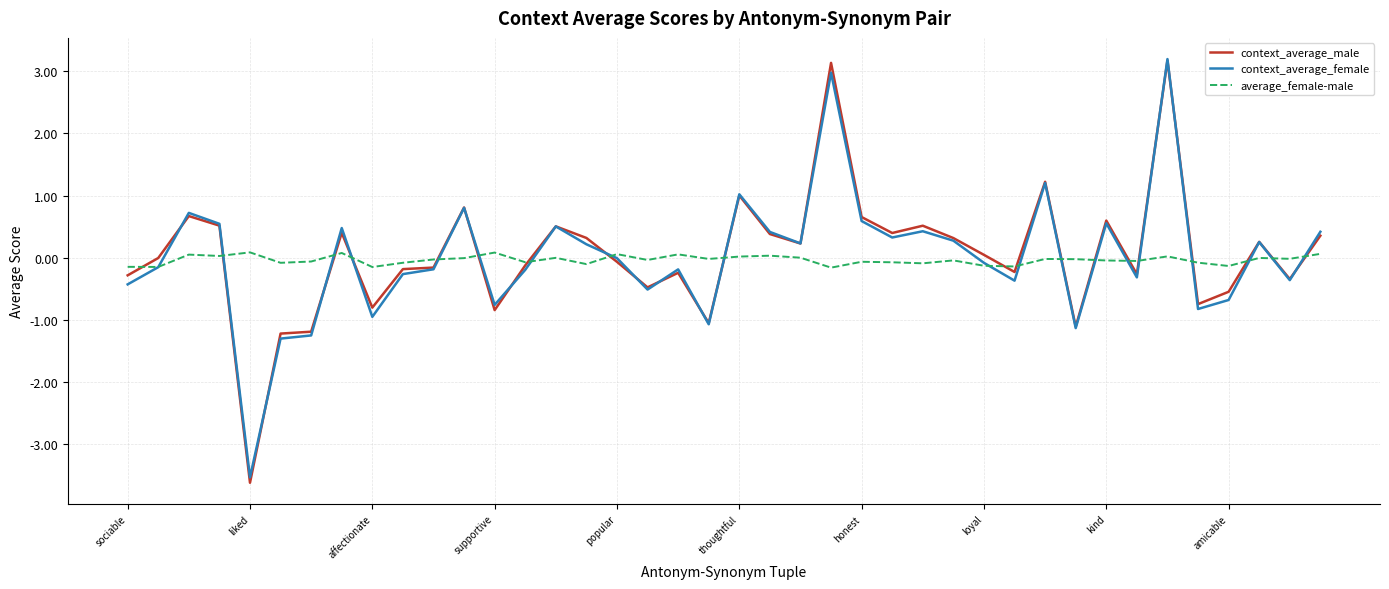

Which series has the widest spread of values?

context_average_male